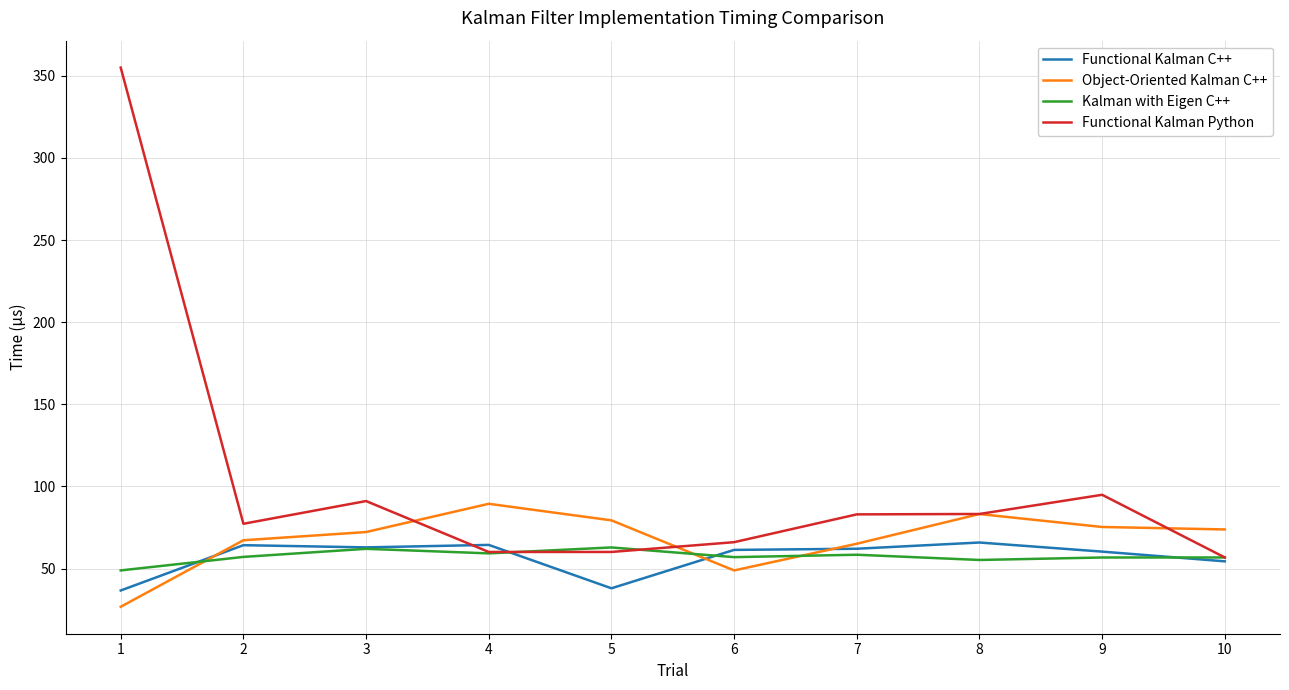

Count the number of categories in the chart.

10